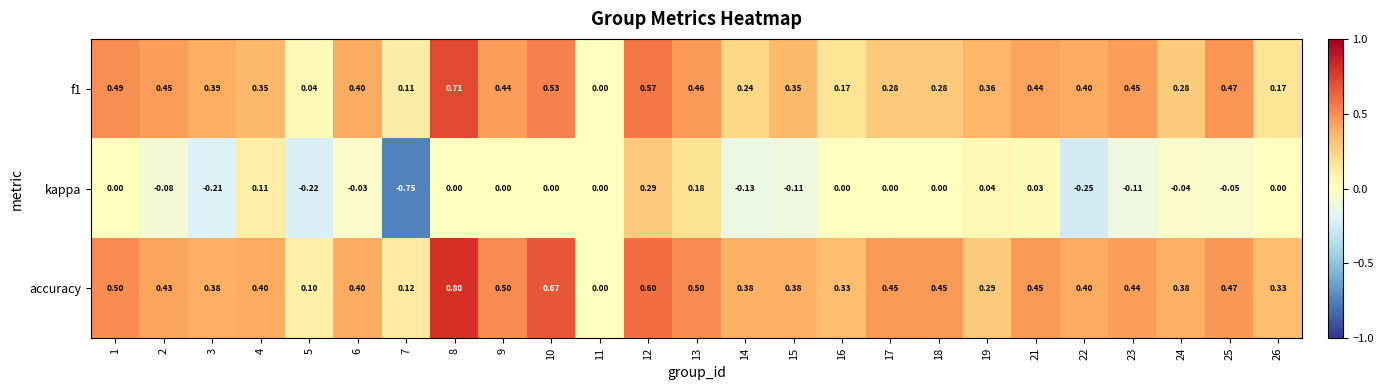

Which series has the largest range (max minus min)?

kappa